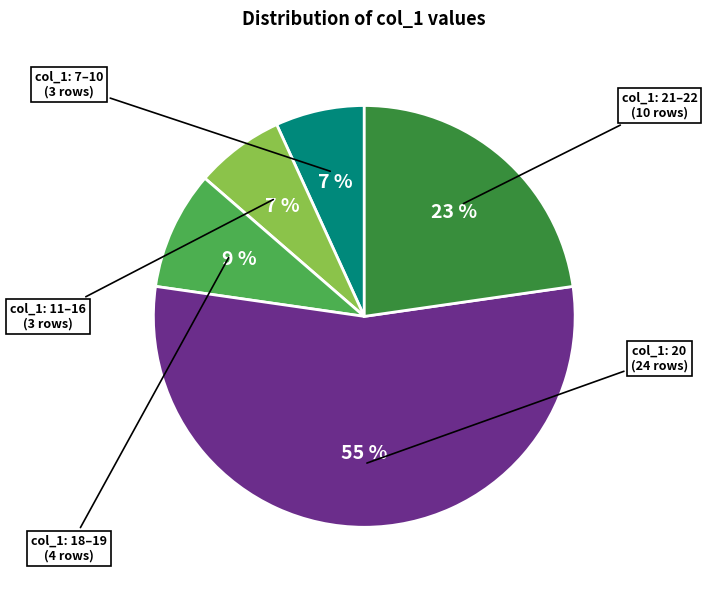

To the nearest percent, what is the difference between the largest and smallest slice percentages?

48%